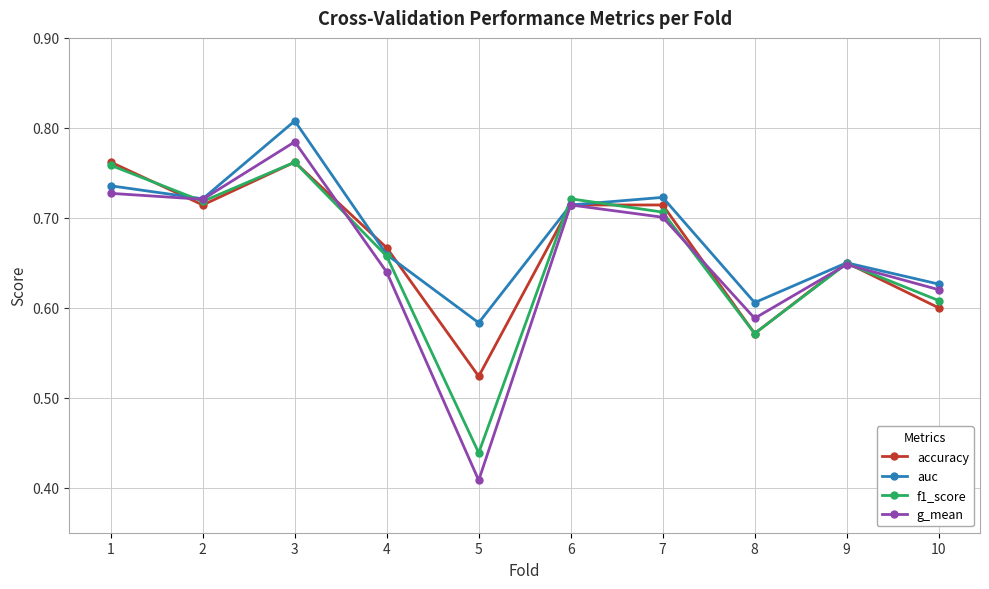

Where is auc nearest to the value 0?

5